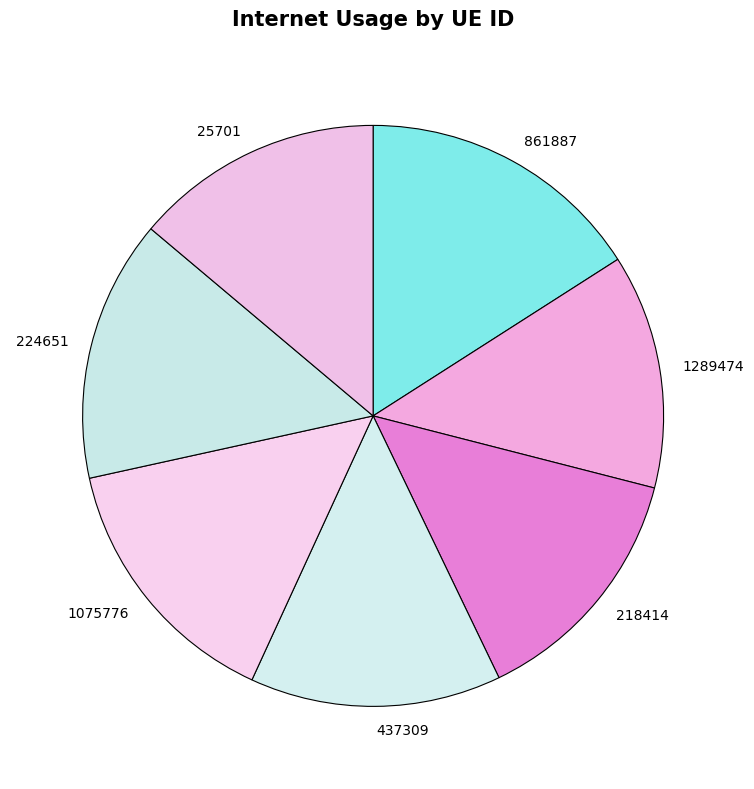

Is the sum of 1289474 and 1075776 greater than half?

No